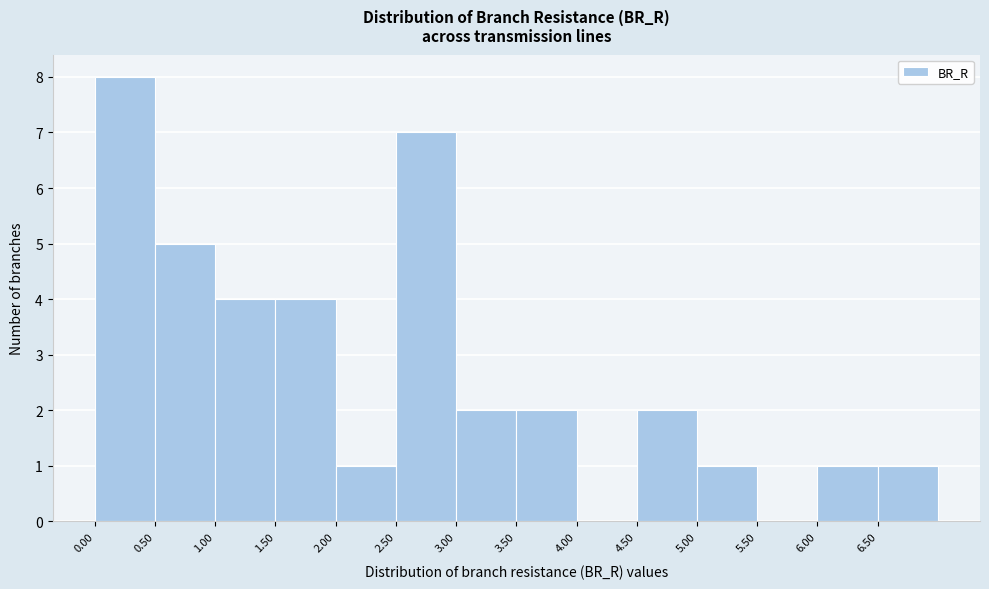

Which range on the x-axis has the tallest bar?

0.0 to 0.5